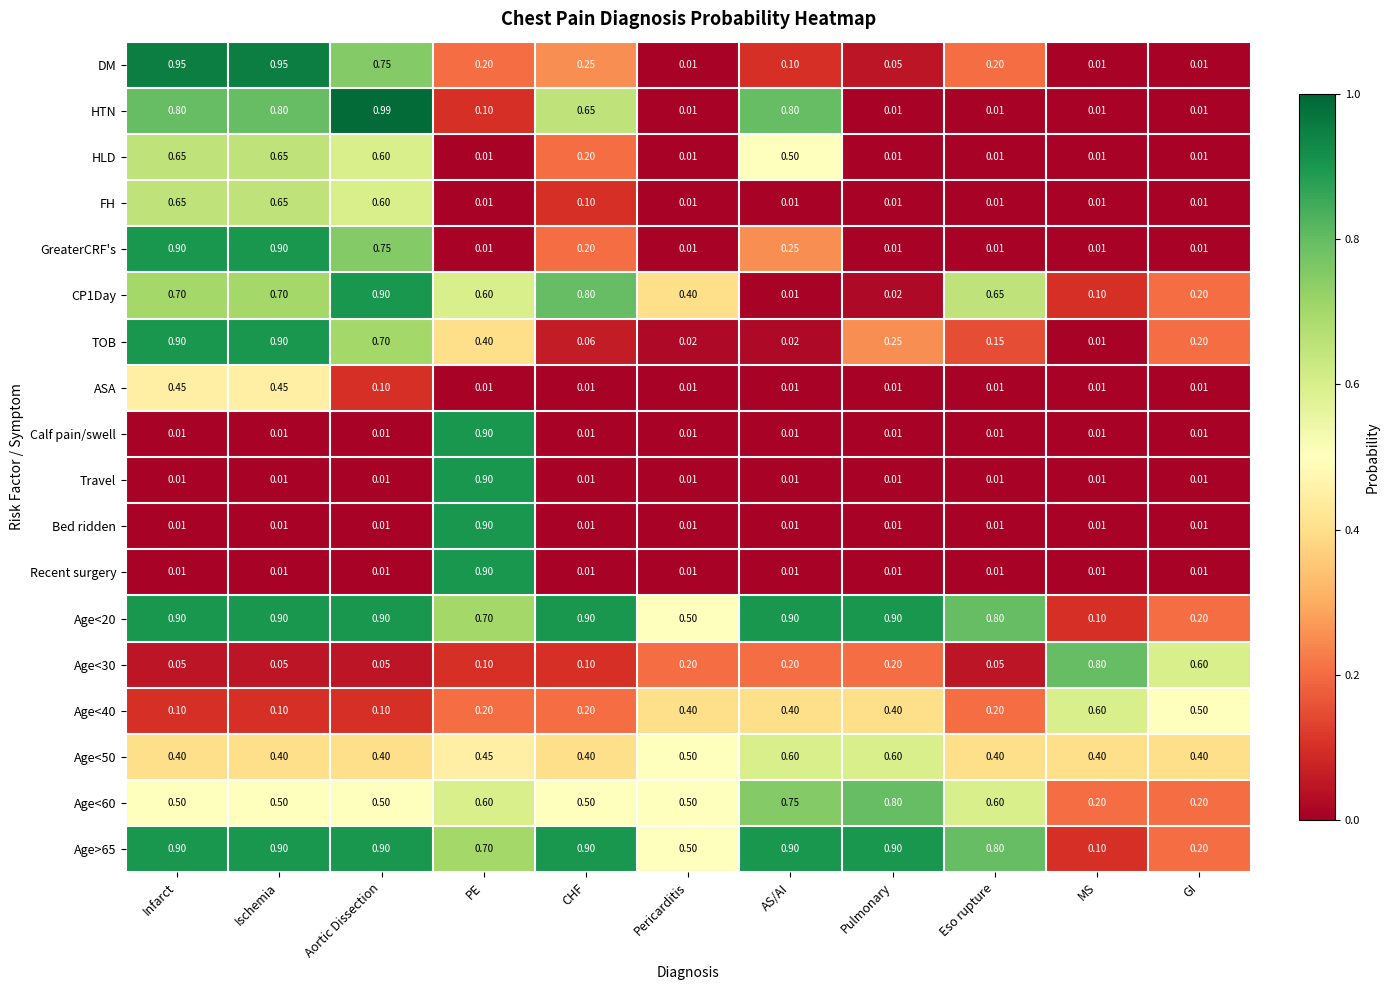

Which category has the highest value in the Age<60 series?

Pulmonary